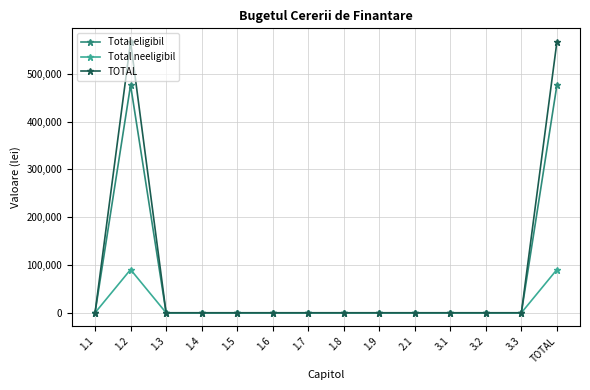

Is it true that Total neeligibil equals -59009.0 at 1.8?

False